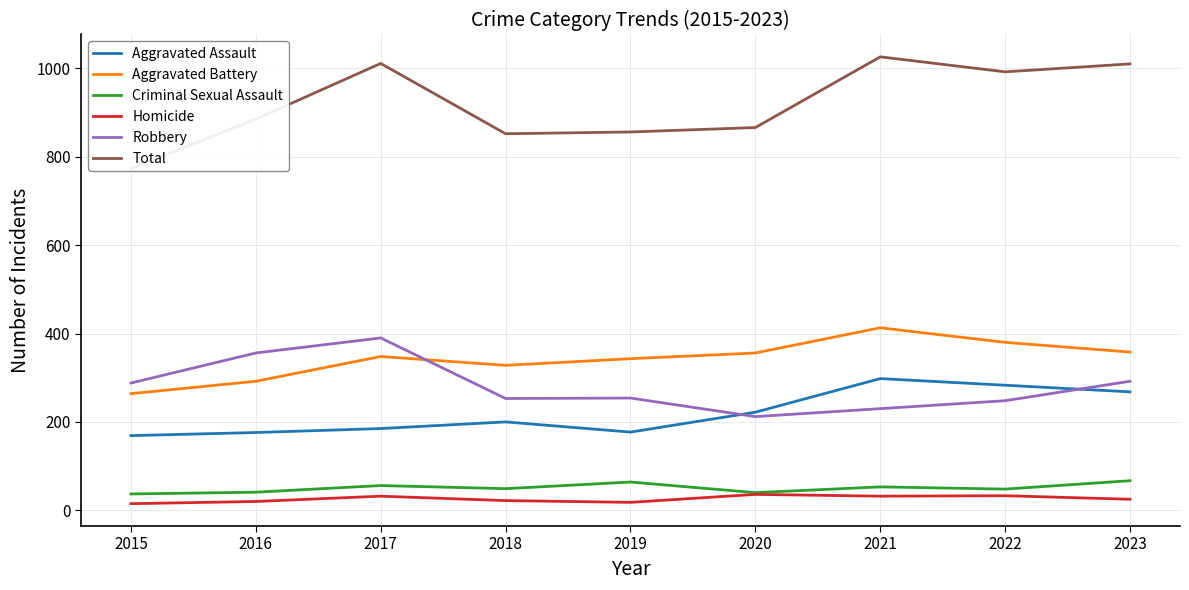

Reading right to left, extract all data points from this chart.

Aggravated Assault: 268	283	298	222	177	200	185	176	169
Aggravated Battery: 358	380	413	356	343	328	348	292	264
Criminal Sexual Assault: 67	48	53	40	64	49	56	41	37
Homicide: 25	33	32	36	18	22	32	20	15
Robbery: 292	248	230	212	254	253	390	356	288
Total: 1010	992	1026	866	856	852	1011	885	773